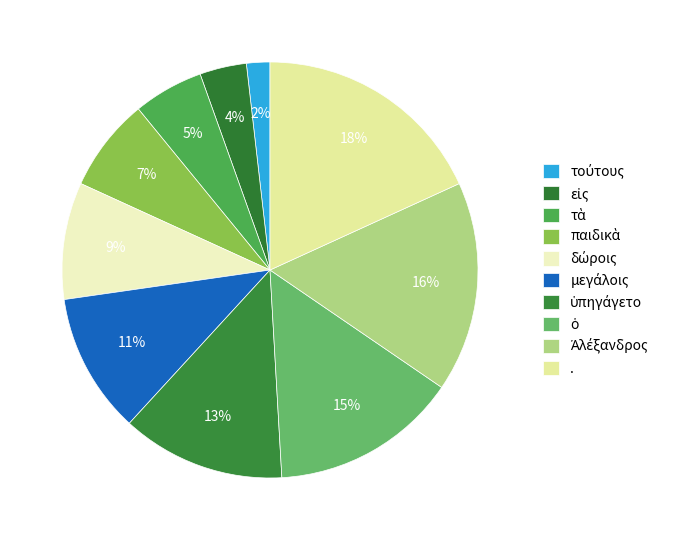

To the nearest percent, what portion does ὑπηγάγετο represent?

13%